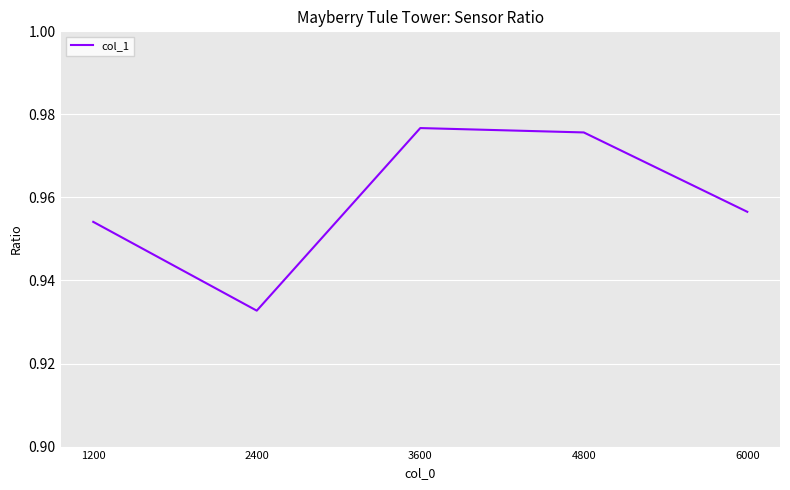

List the labels in order of value, largest first.

3600, 4800, 6000, 1200, 2400